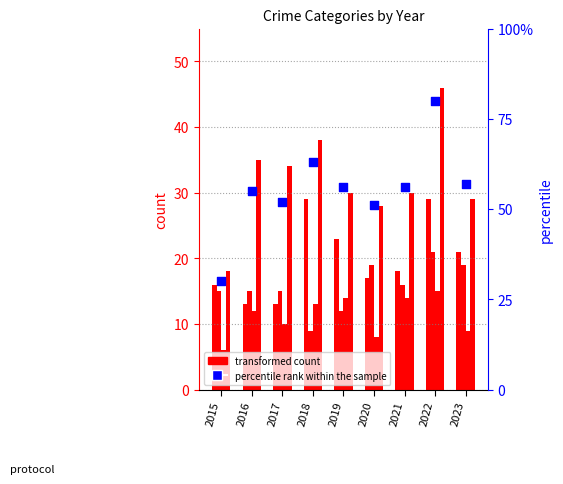

Which has a higher value, 2021 or 2017?

2021